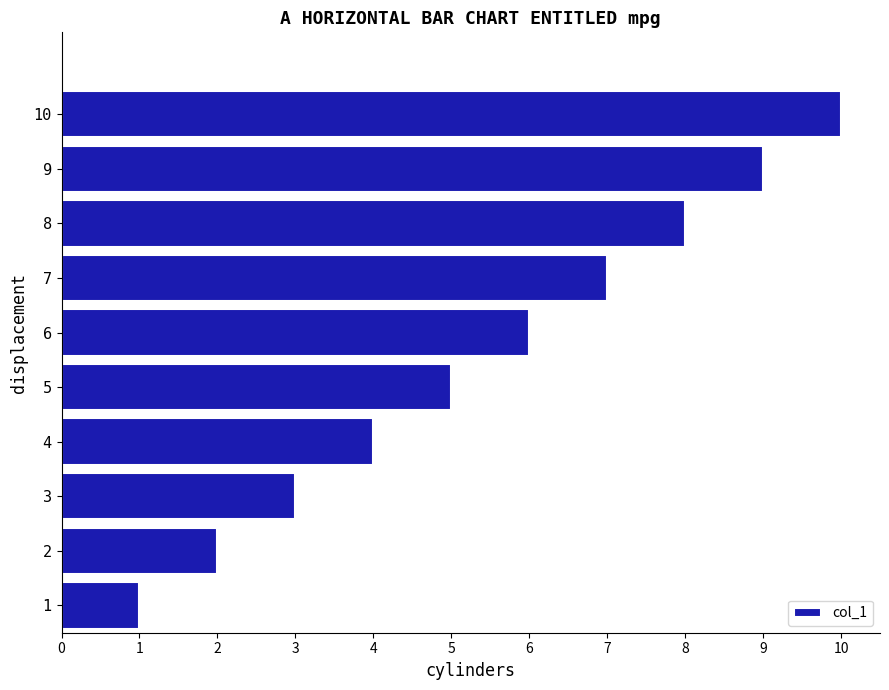

What is the smallest value displayed?

1